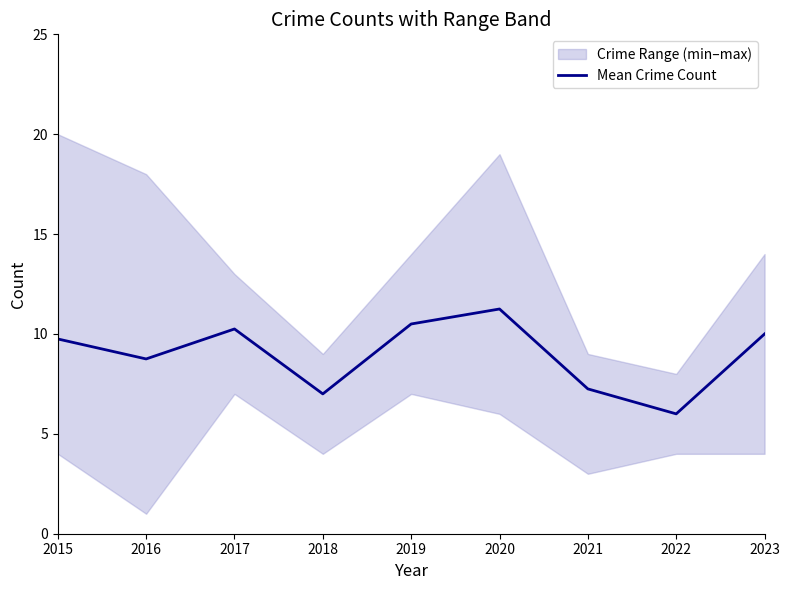

At which category does the data reach its first local valley?

2016